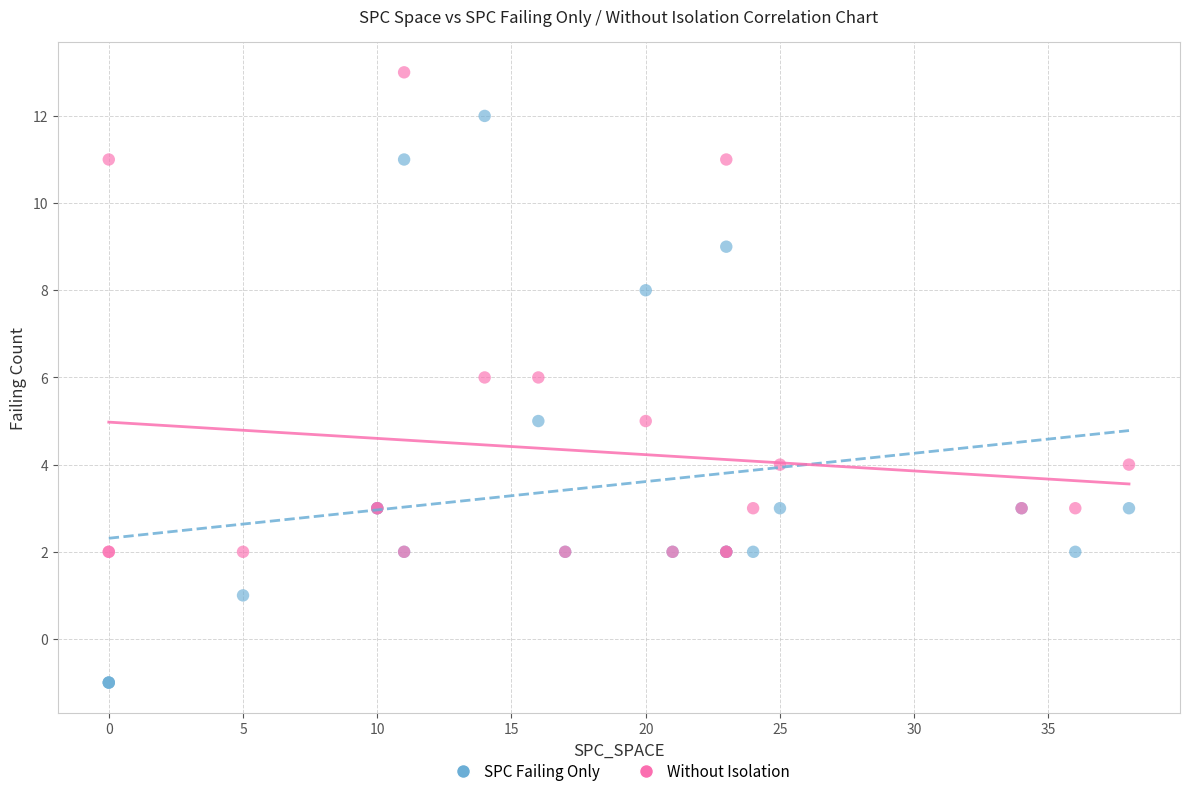

What are all the series names shown in the legend?

SPC Failing Only, Without Isolation